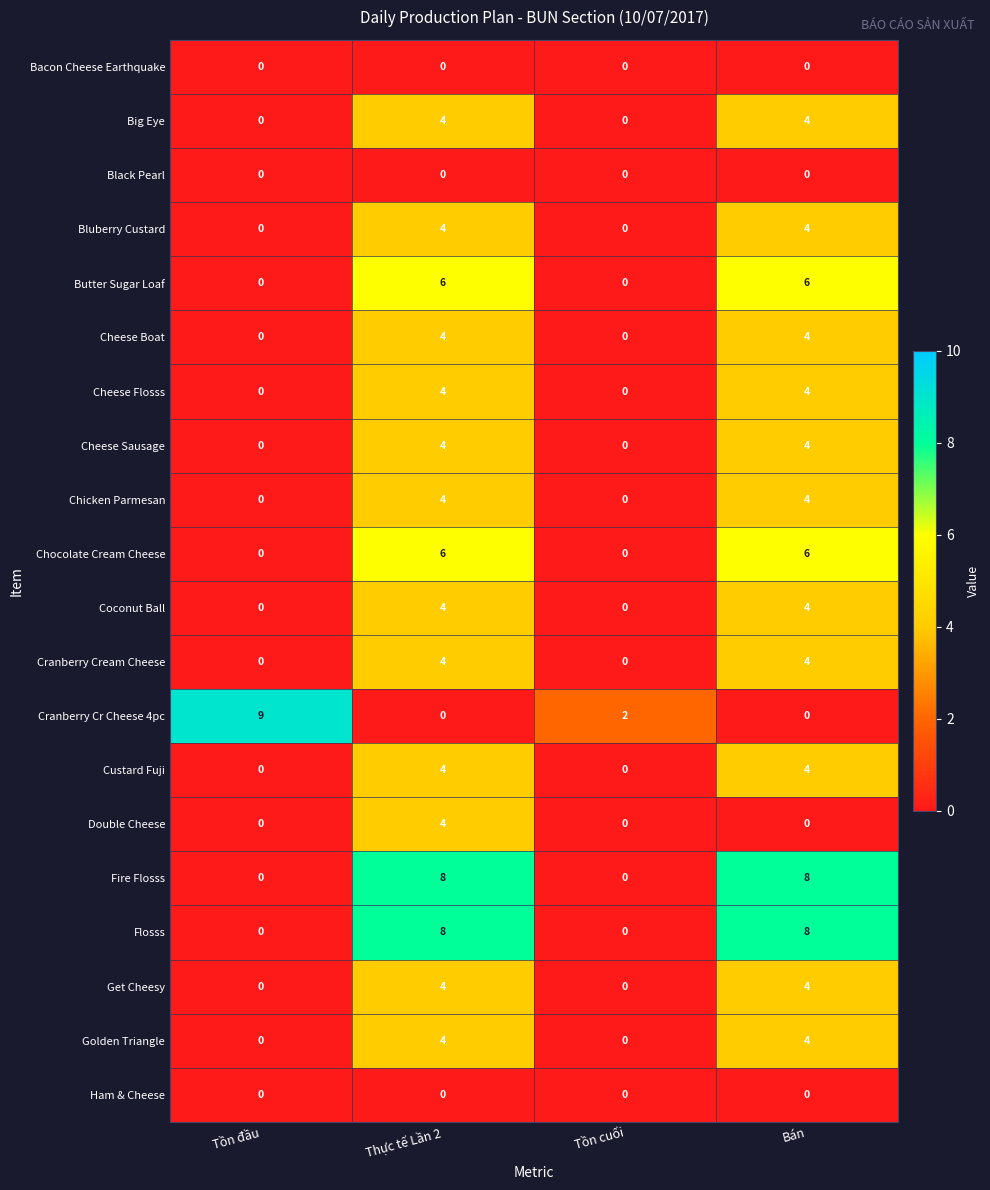

Count the Coconut Ball values in the range 0 to 4.

4